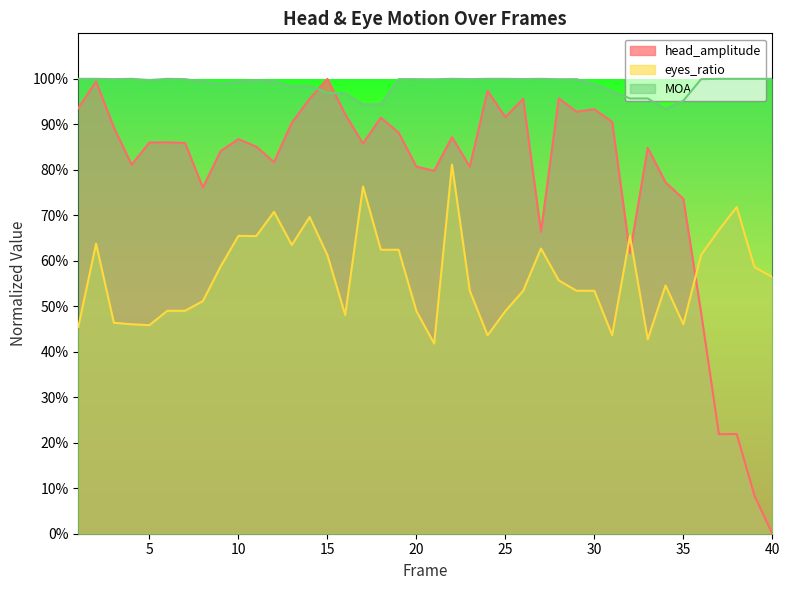

How many distinct data groups are displayed?

3